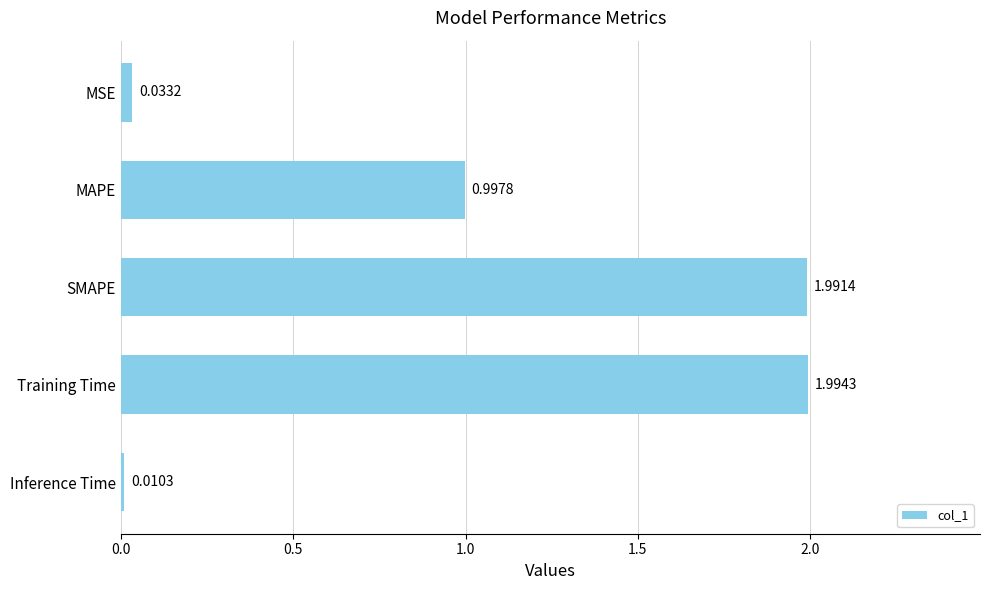

What is the average value?

1.0